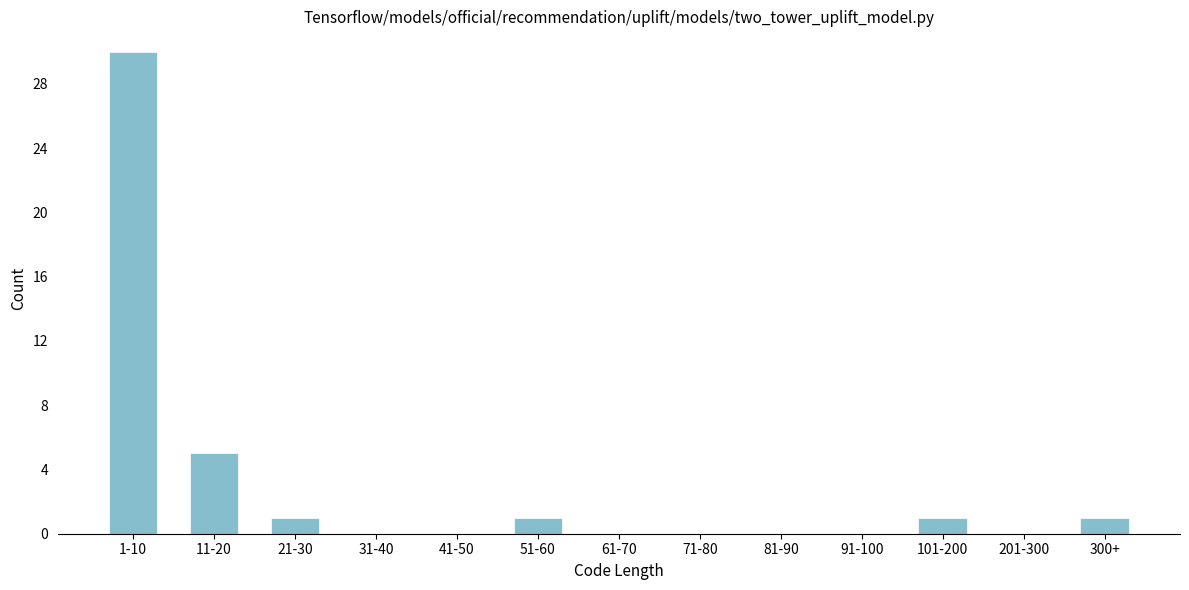

Reading right to left, extract all data points from this chart.

300+=1	201-300=0	101-200=1	91-100=0	81-90=0	71-80=0	61-70=0	51-60=1	41-50=0	31-40=0	21-30=1	11-20=5	1-10=30